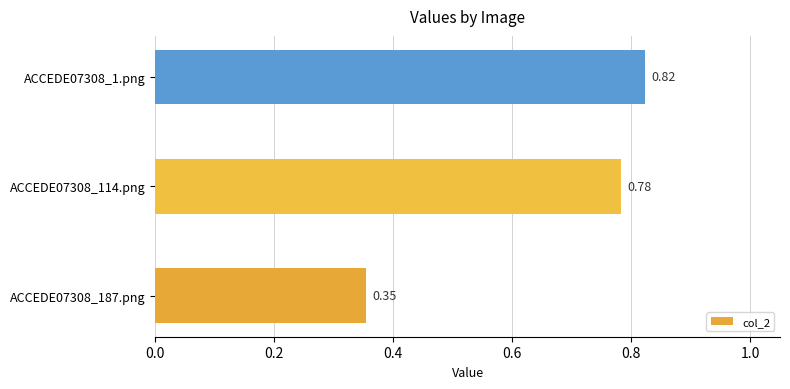

Between ACCEDE07308_1.png and ACCEDE07308_187.png, which is larger?

ACCEDE07308_1.png